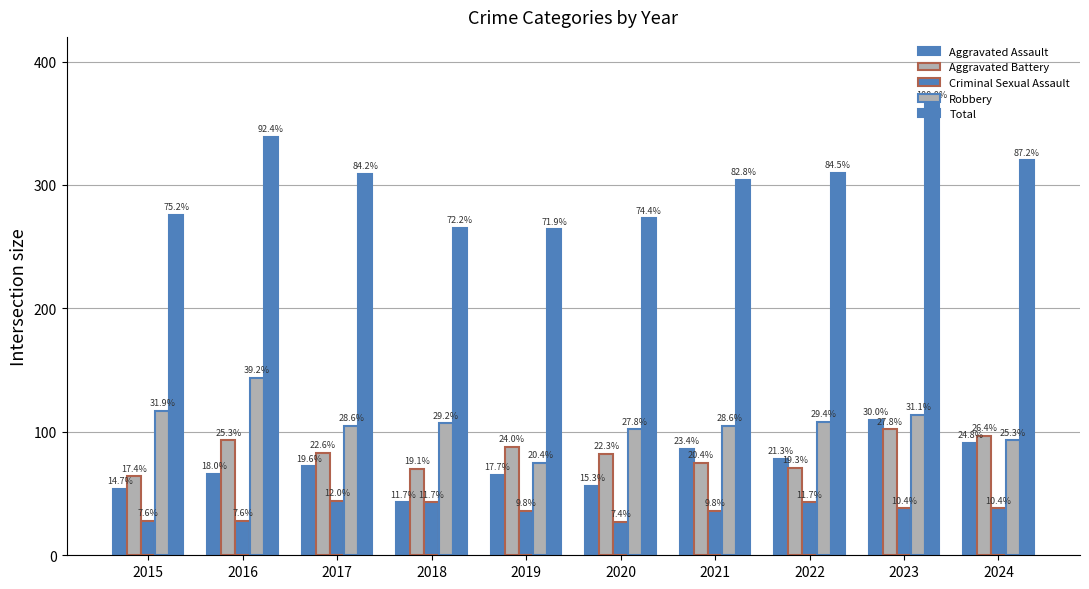

What is the average value of the Criminal Sexual Assault series?

36